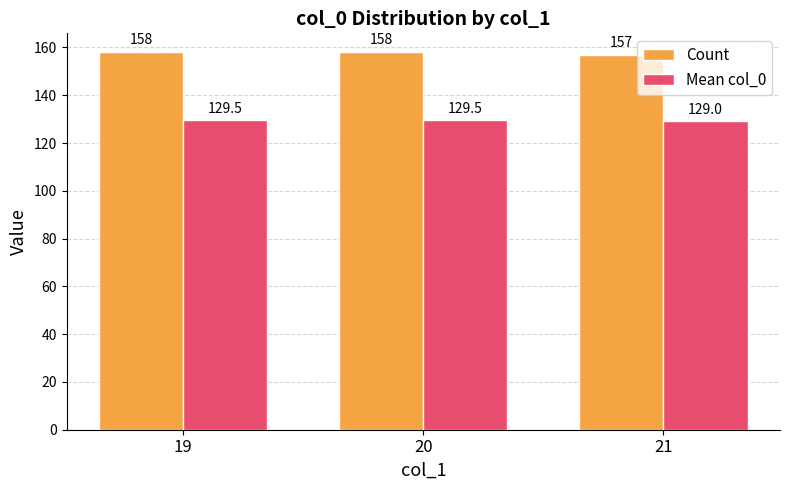

How many bars are there in total?

6